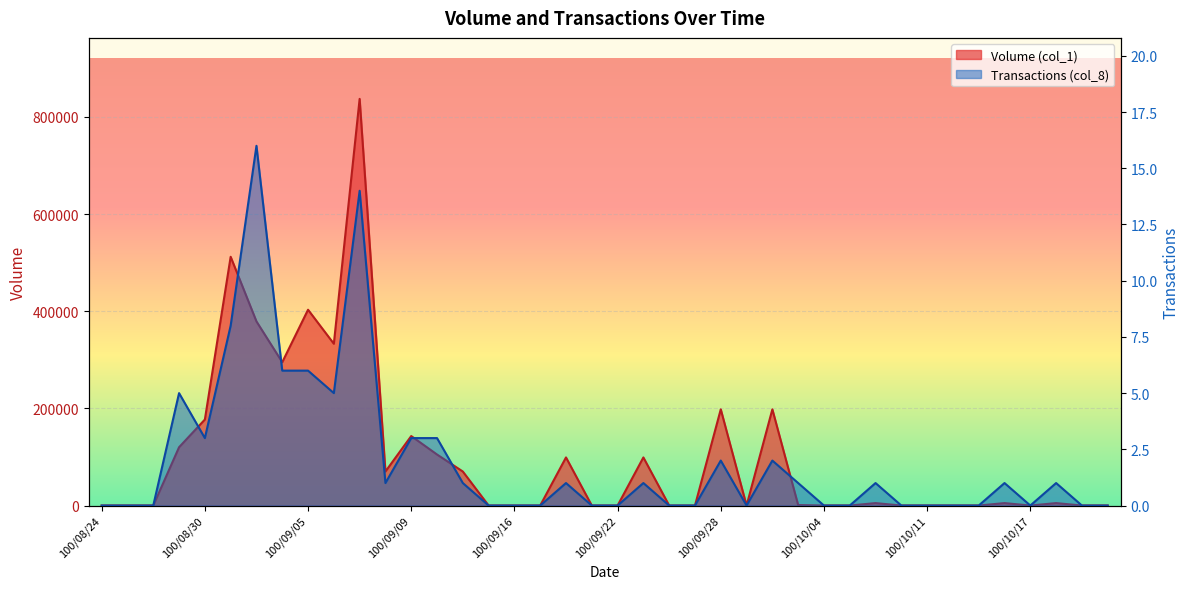

True or false: Transactions (col_8) and Volume (col_1) cross at least once.

False